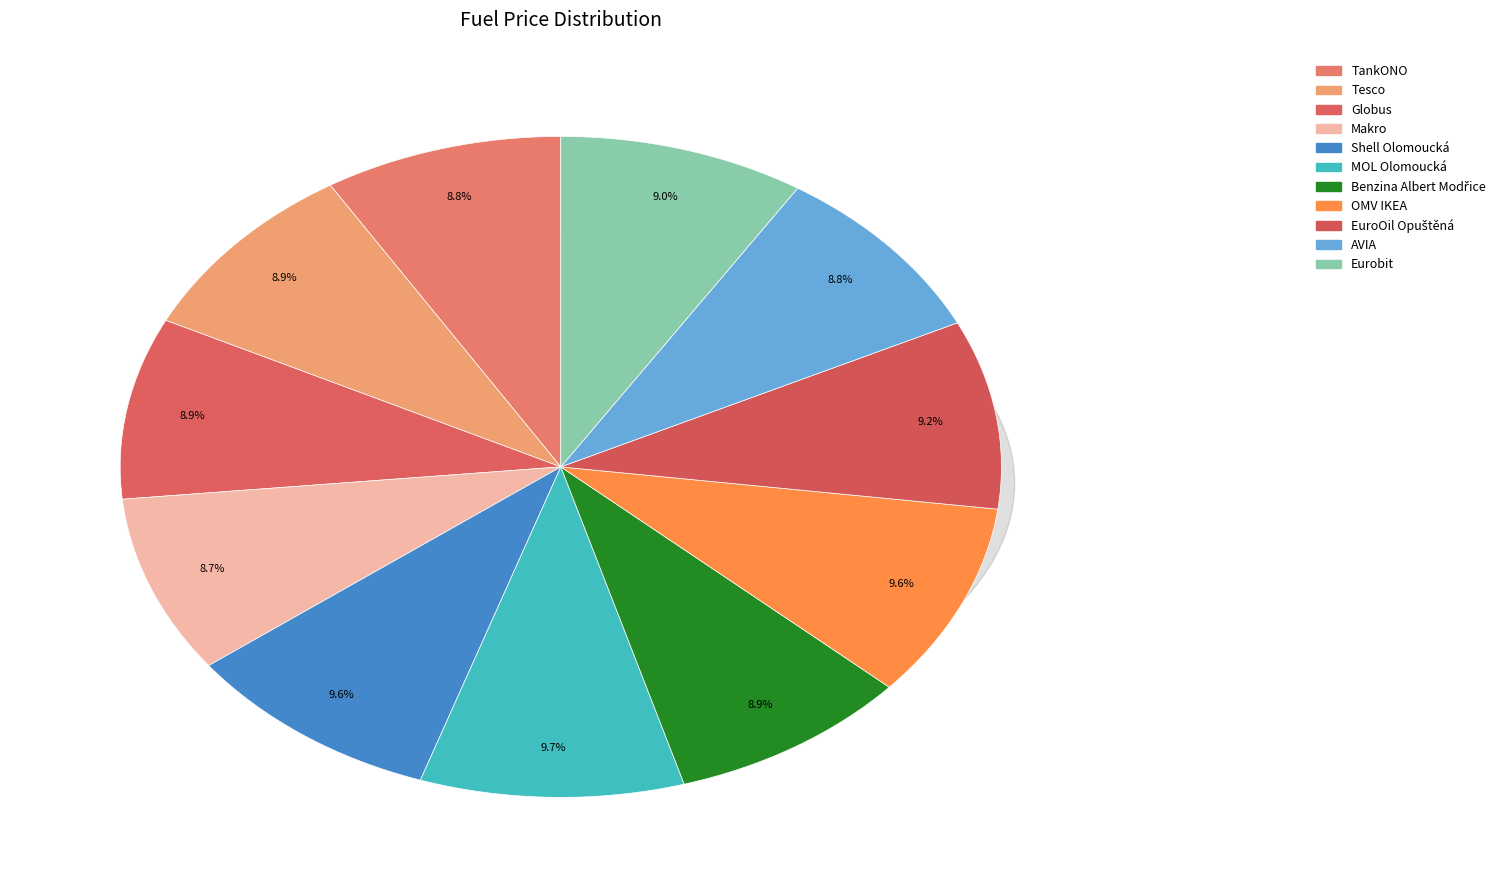

To the nearest percent, what portion does Globus represent?

9%